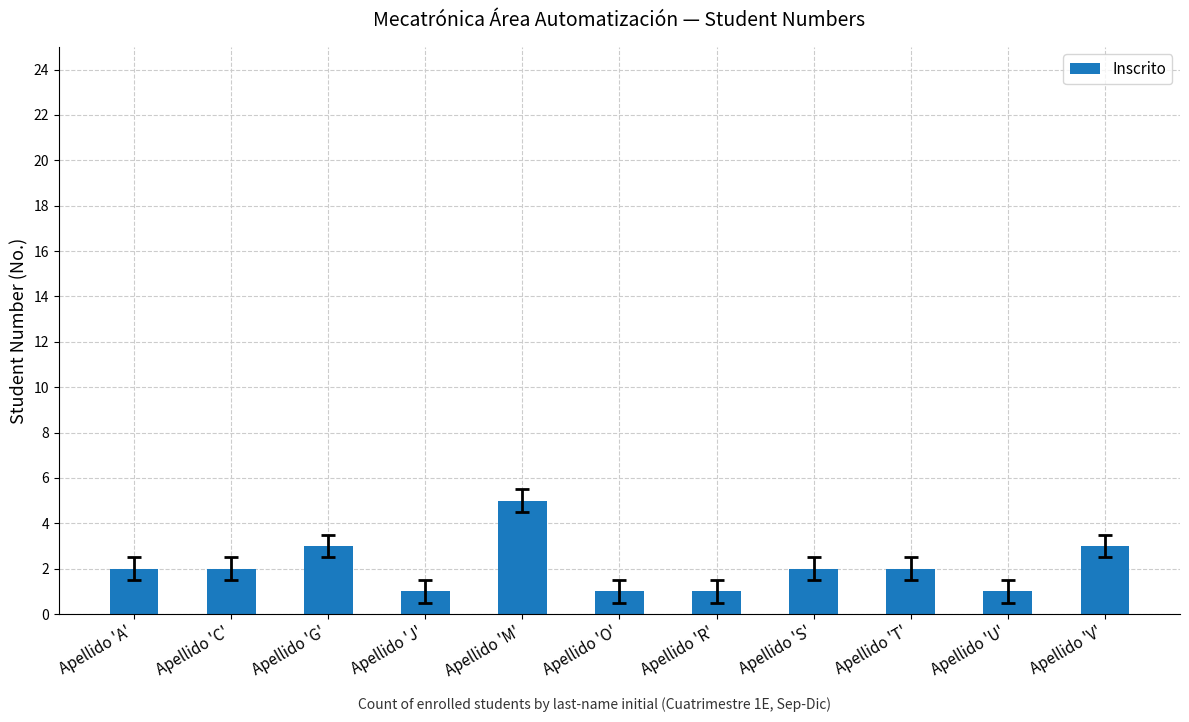

What is the label of the 7th bar from the right?

Apellido 'M'